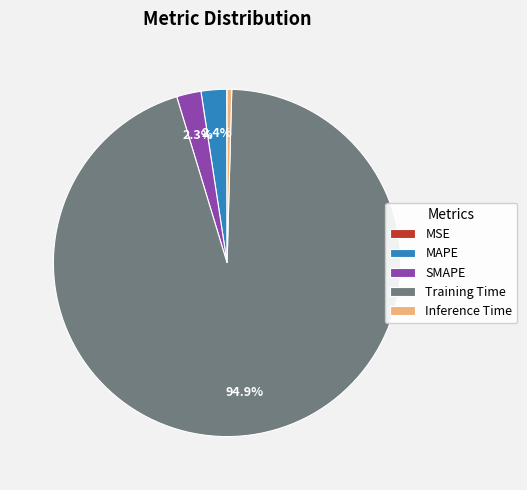

Is SMAPE the majority of the pie?

No